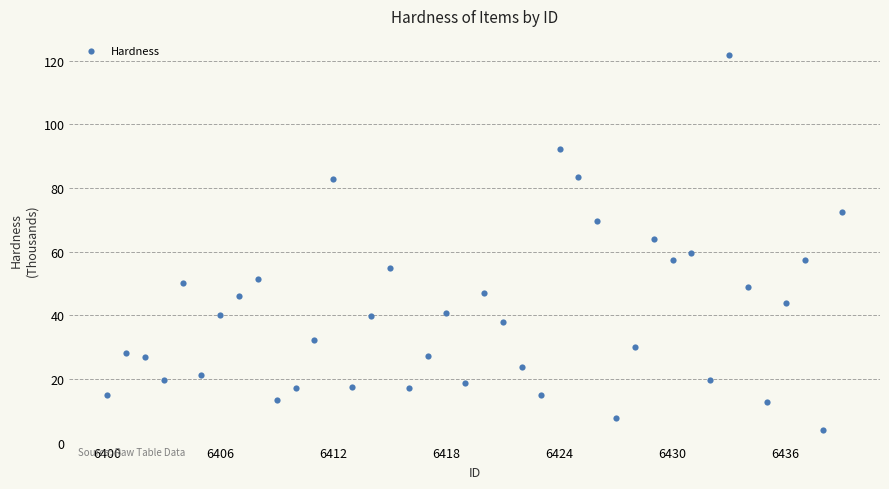

What is the range of Y values (max minus min)?

117.8